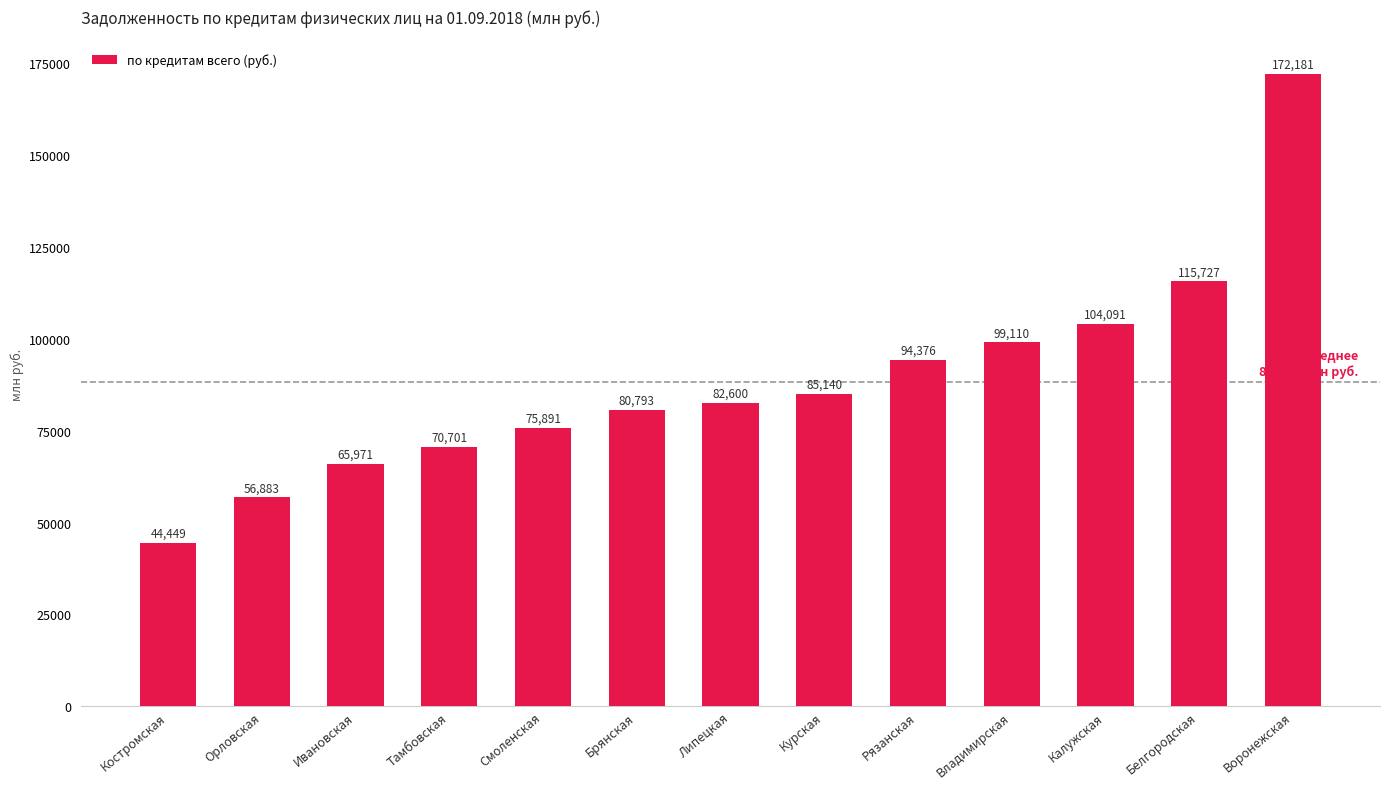

What is the smallest value displayed?

44449